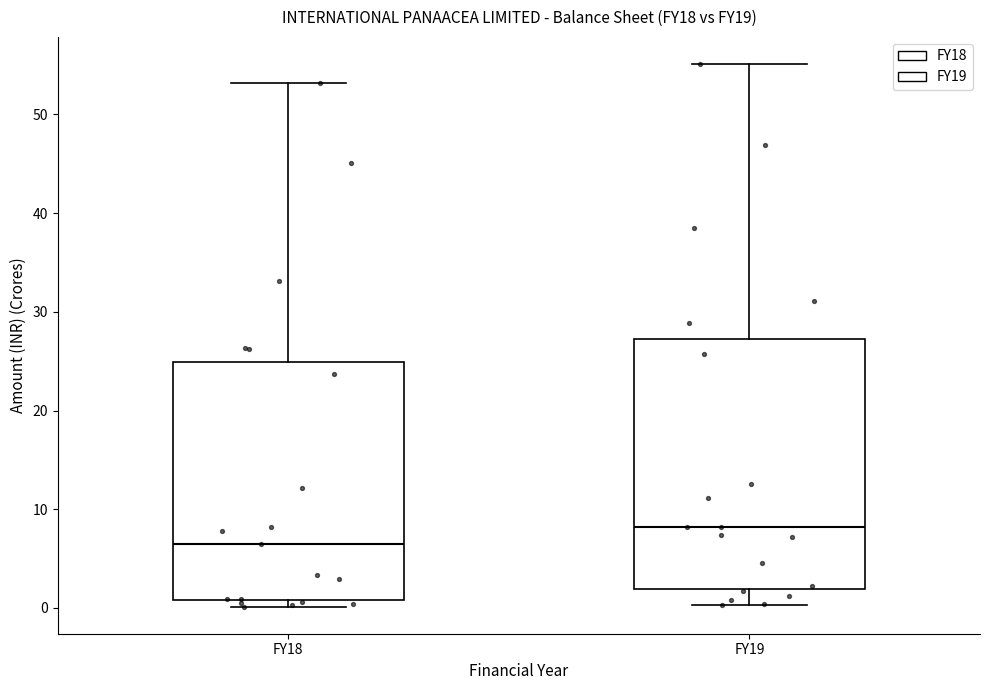

Reading left to right, read every box against the y-axis: the position of its median line, the range the box covers, and the ends of its whiskers. The values are not printed on the chart, so give them approximately, as read against the axis.

FY18: median 6, box 1 to 25, whiskers 0 to 53
FY19: median 8, box 2 to 27, whiskers 0 to 55